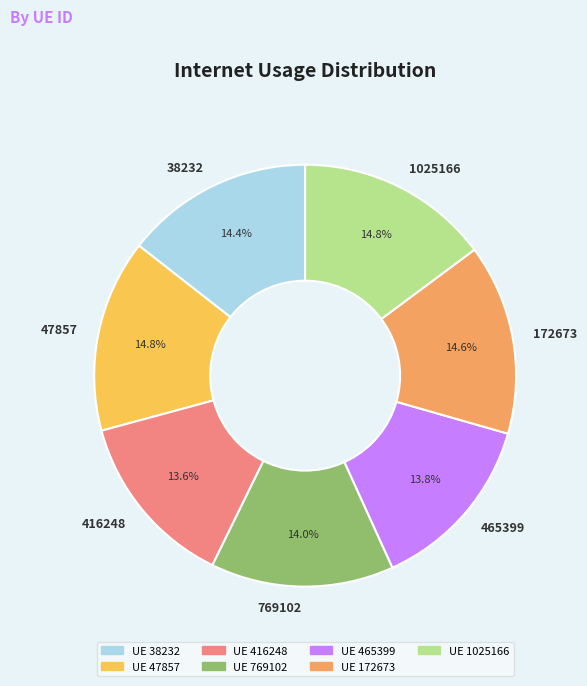

How many slices are in this pie chart?

7